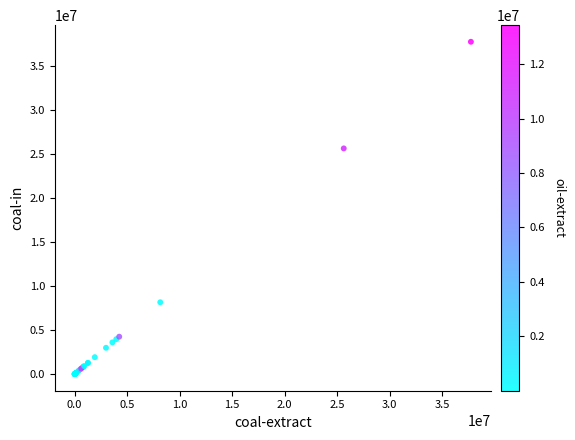

What Y value in the scatter plot is closest to 18867206?

25628081.8